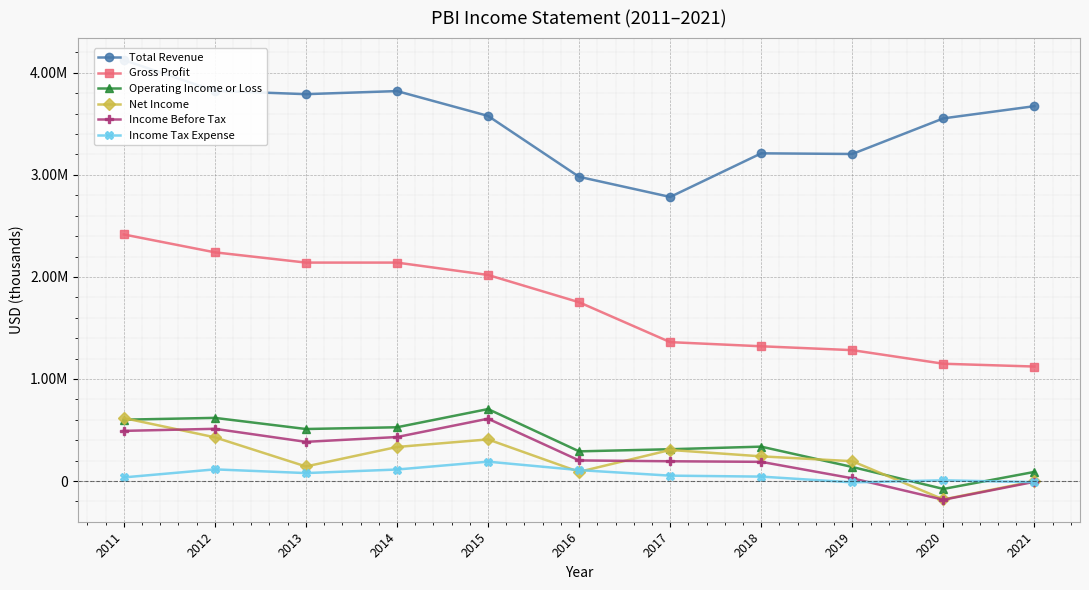

How many data points does each series have?

11